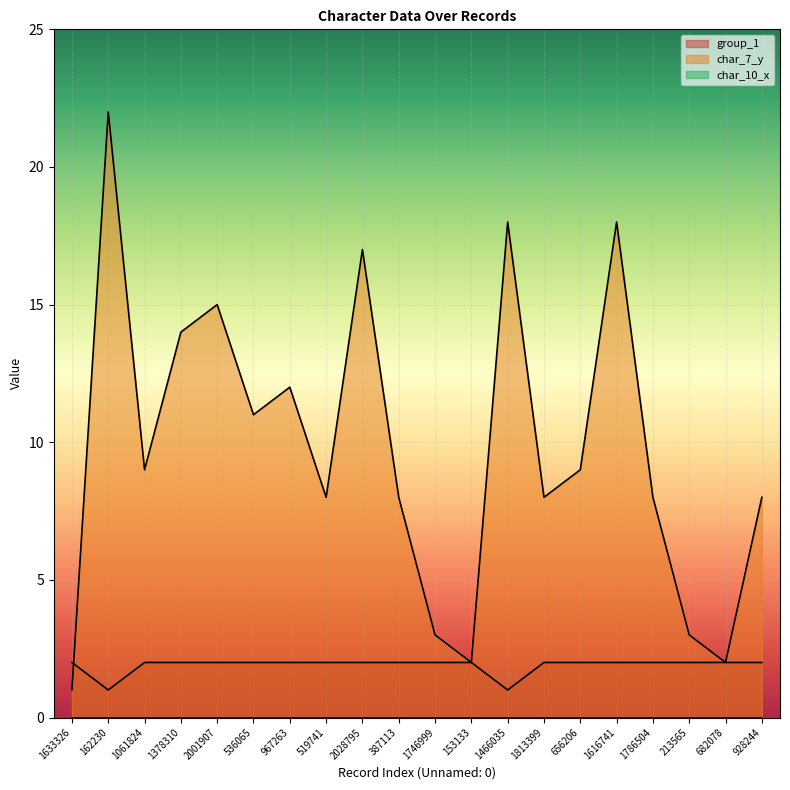

How many series are shown in this chart?

3